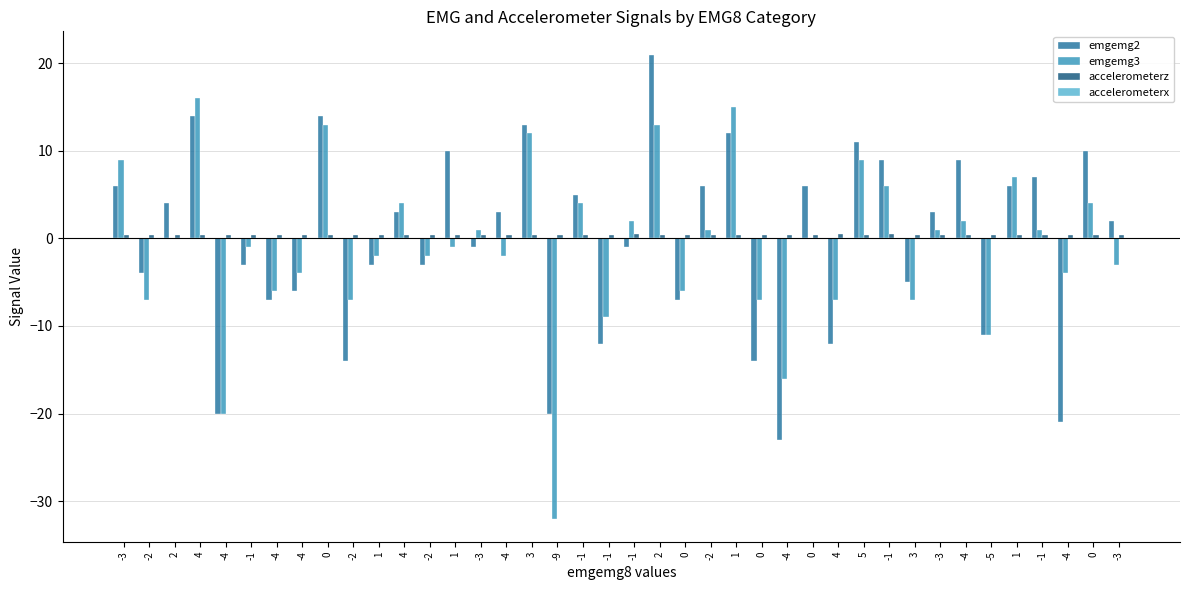

What is the label of the 3rd bar from the left?

2